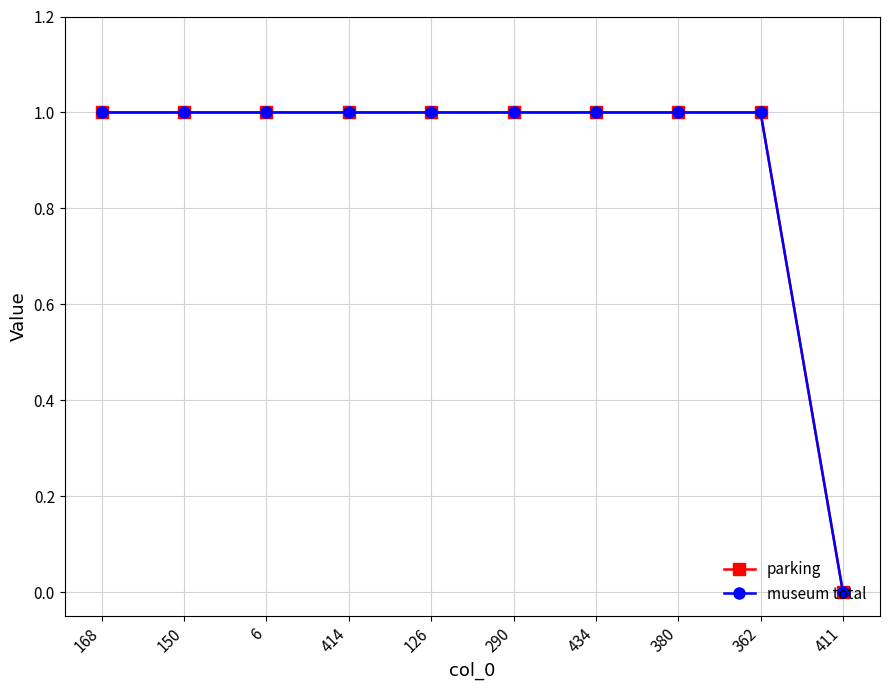

Reading left to right, extract all data points from this chart.

parking: 168=1	150=1	6=1	414=1	126=1	290=1	434=1	380=1	362=1	411=0
museum total: 168=1	150=1	6=1	414=1	126=1	290=1	434=1	380=1	362=1	411=0